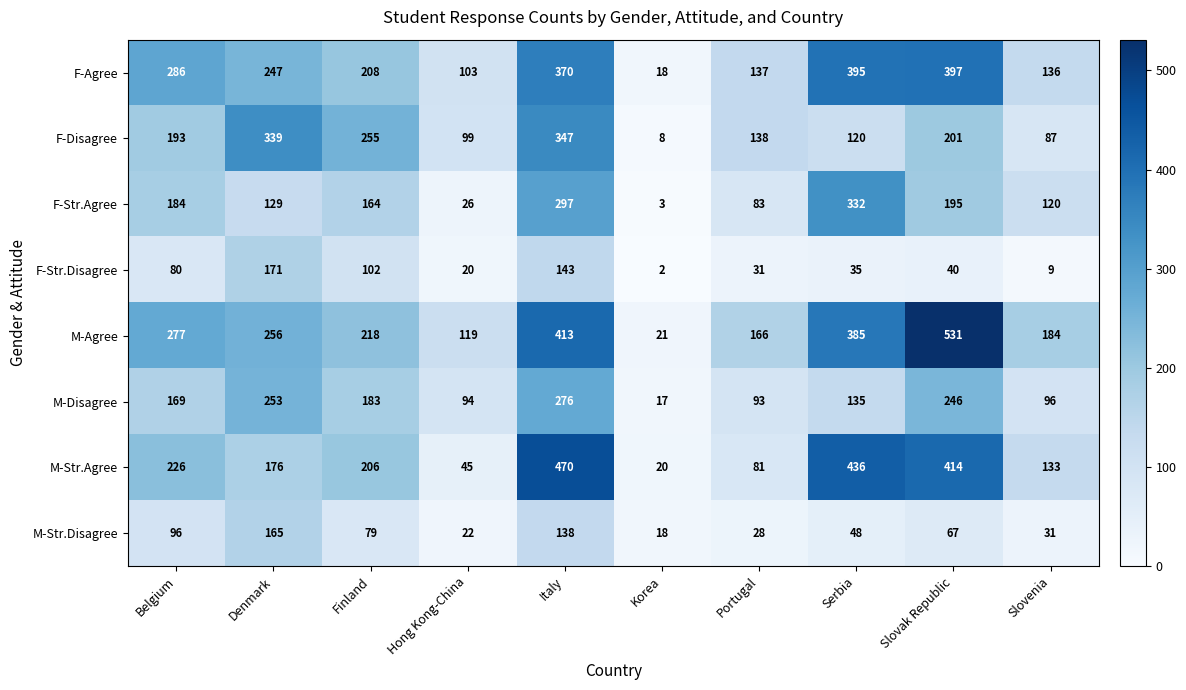

How many categories are shown in the chart?

10